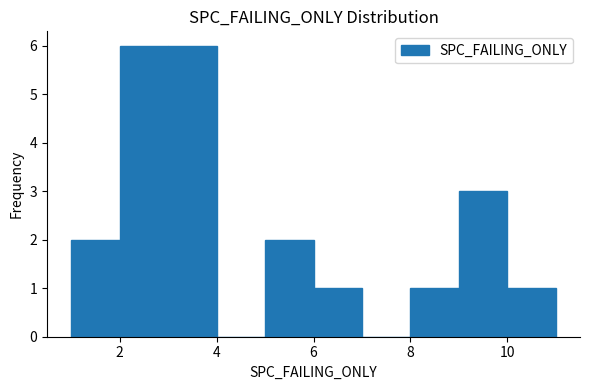

Reading left to right, transcribe this chart: for each bar, give the range it covers on the x-axis and its height. The values are not printed on the chart, so give them approximately, as read against the axis.

1 to 2: 2
2 to 3: 6
3 to 4: 6
4 to 5: 0
5 to 6: 2
6 to 7: 1
7 to 8: 0
8 to 9: 1
9 to 10: 3
10 to 11: 1